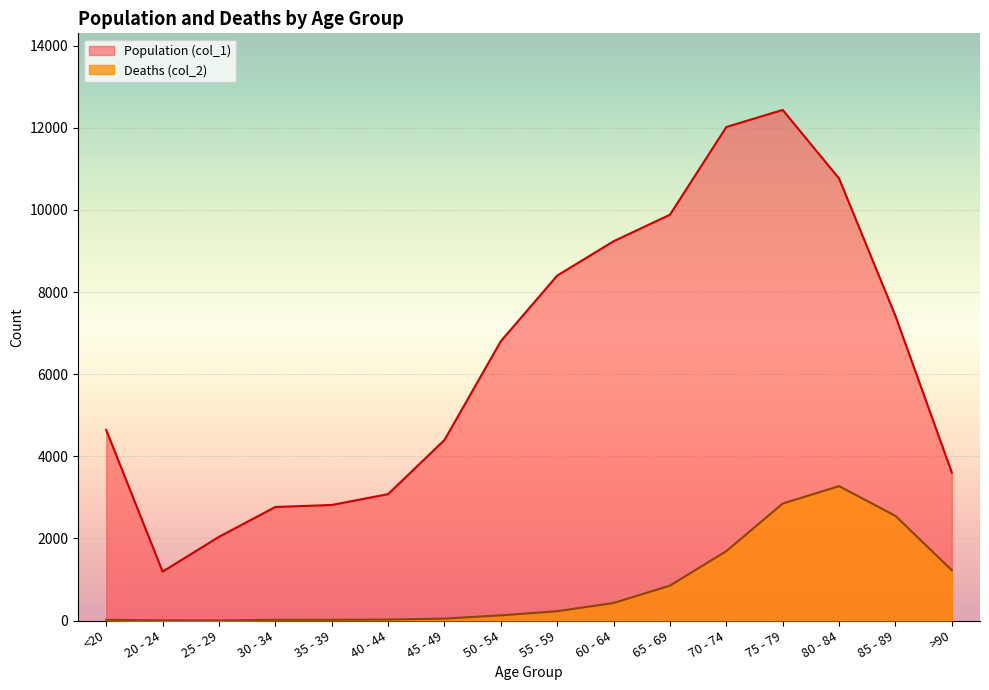

Is it true that Population (col_1) equals 12434 at 75 - 79?

True